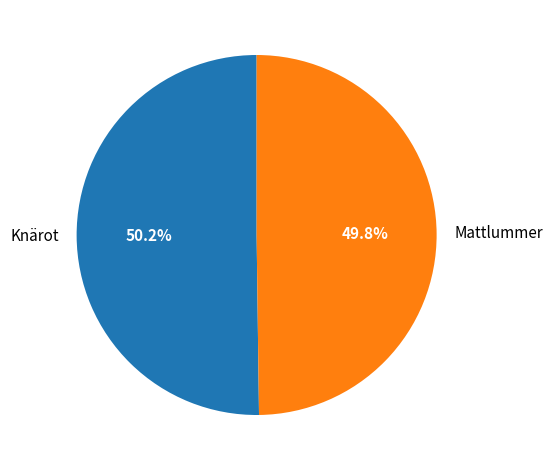

What percentage do Knärot and Mattlummer together represent?

100.0%